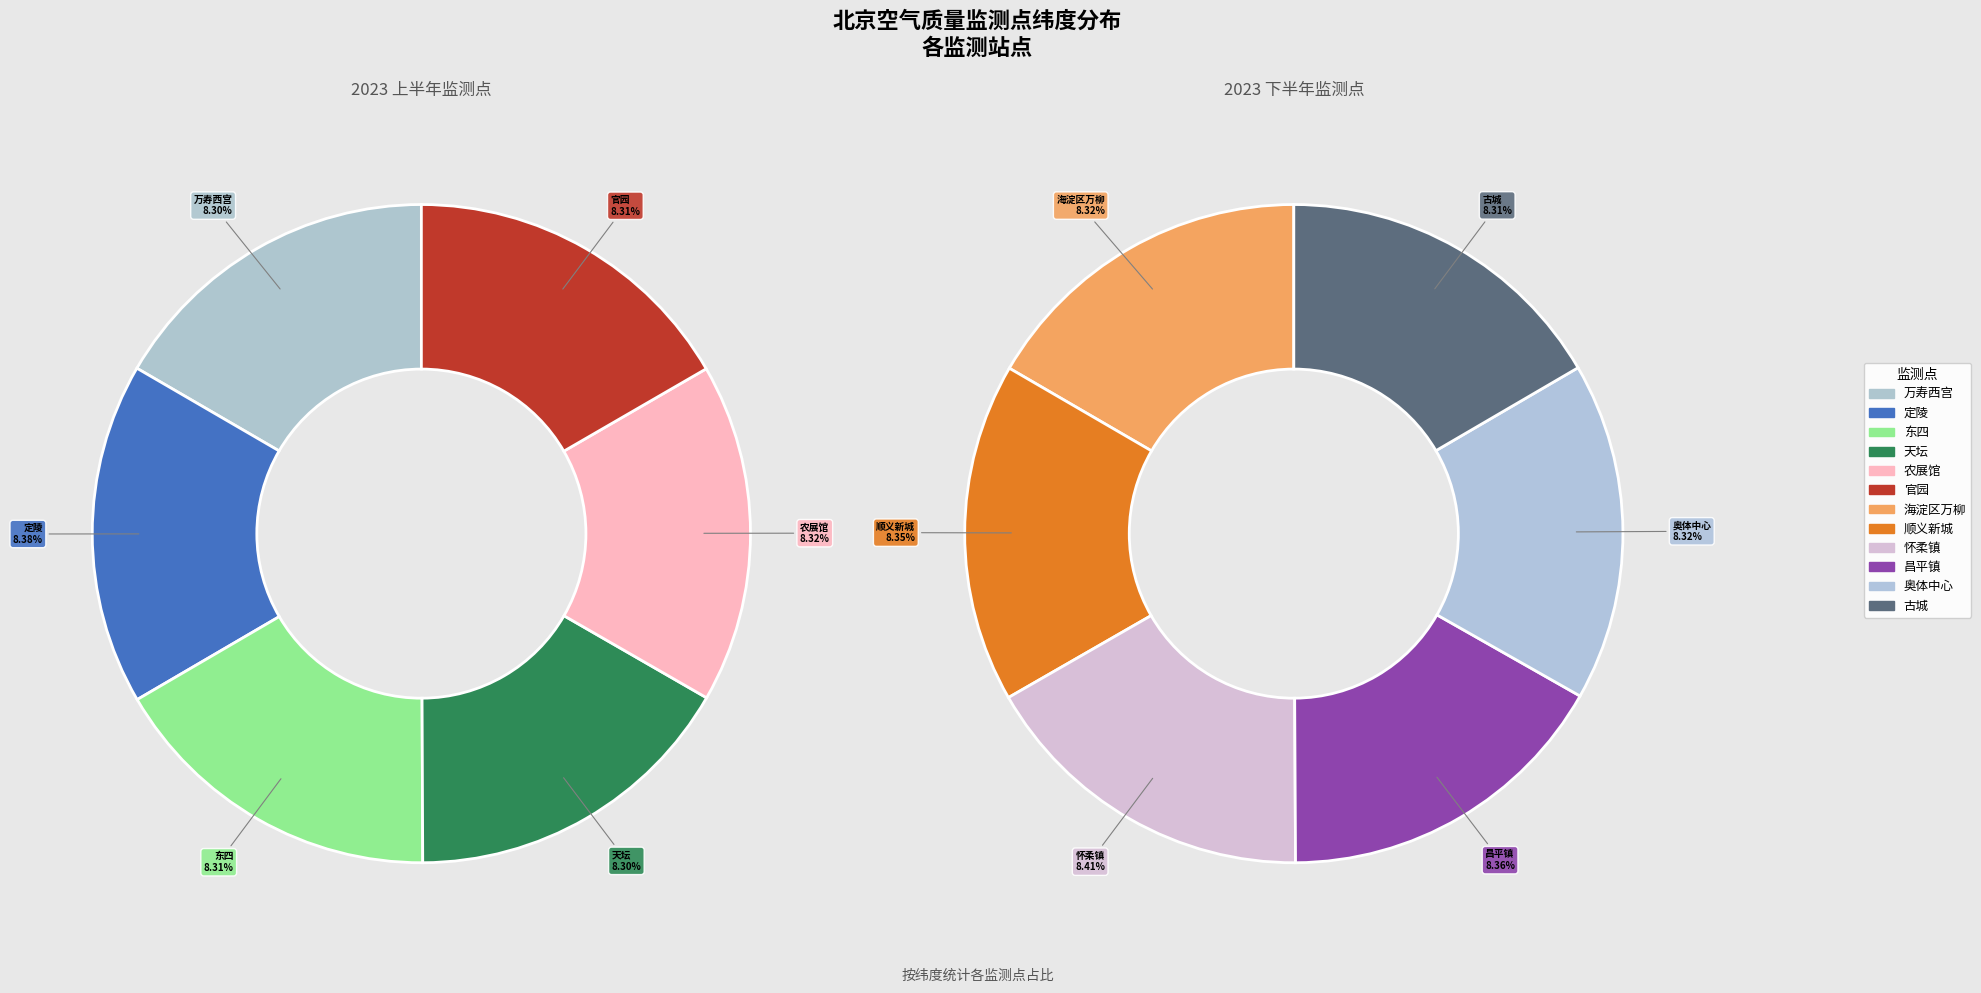

Does 古城 account for over 50% of the chart?

No